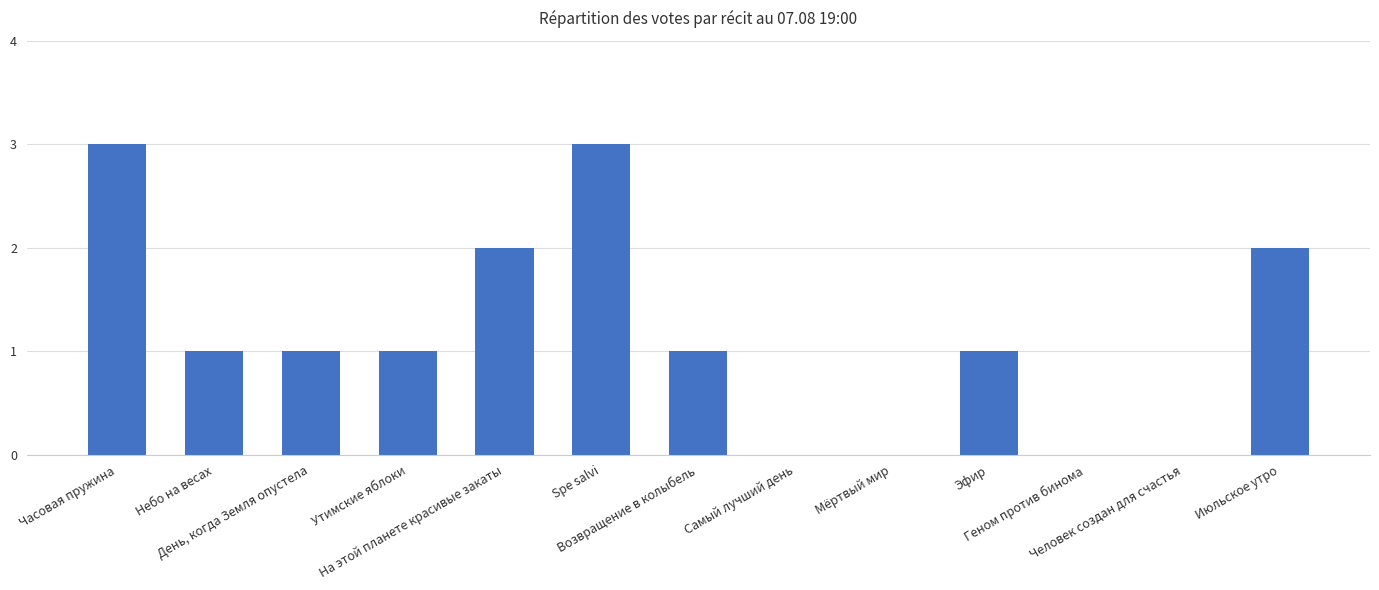

The value at Часовая пружина is 3. True or false?

True